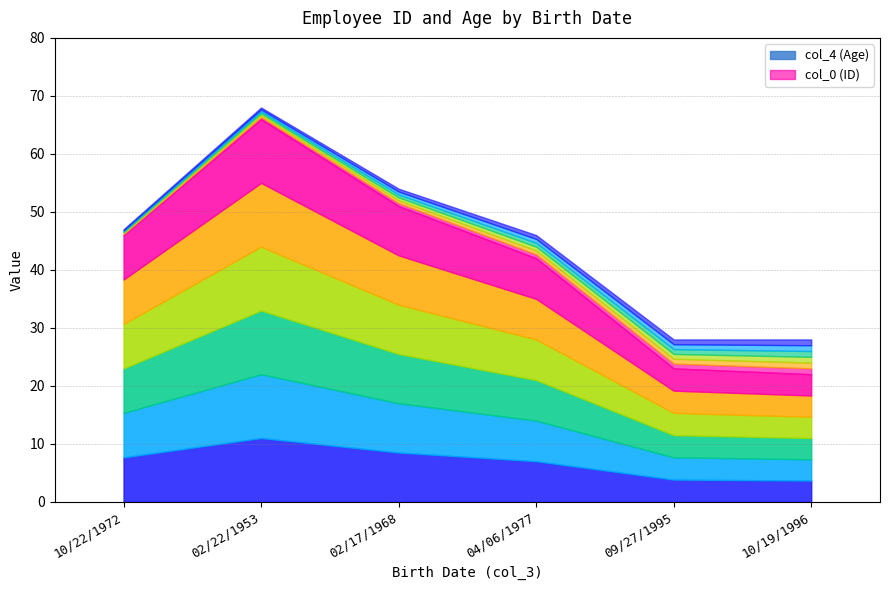

What is the spread (max minus min) of values at 10/22/1972?

45